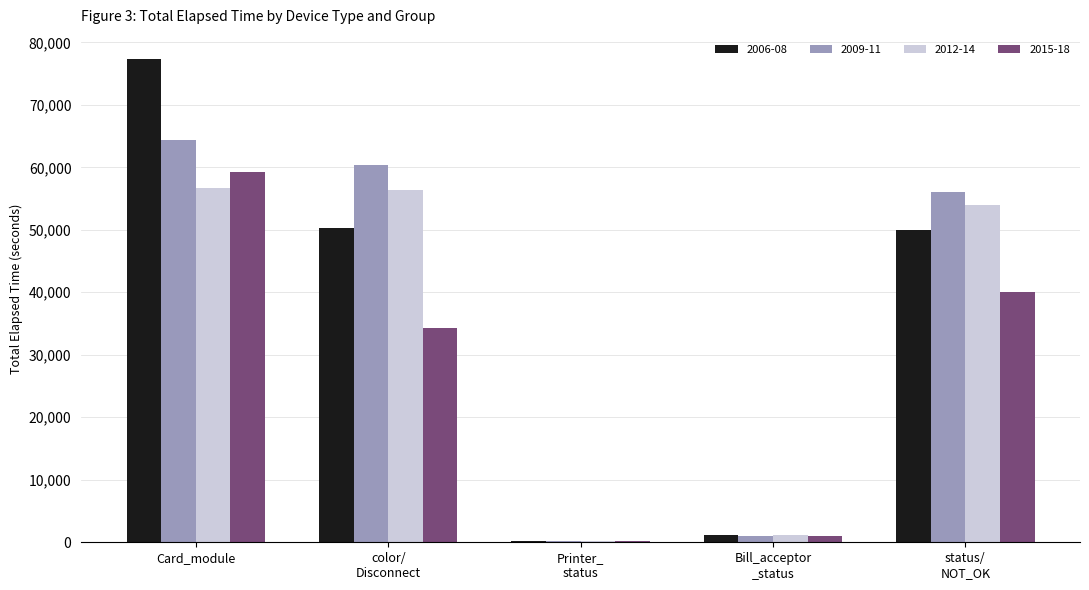

At which category is the sum across all series the highest?

Card_module